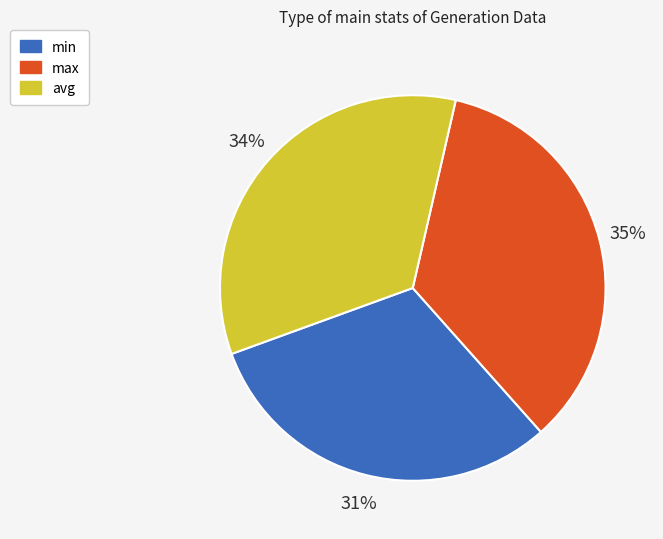

Combined, do min and avg account for over 50%?

Yes